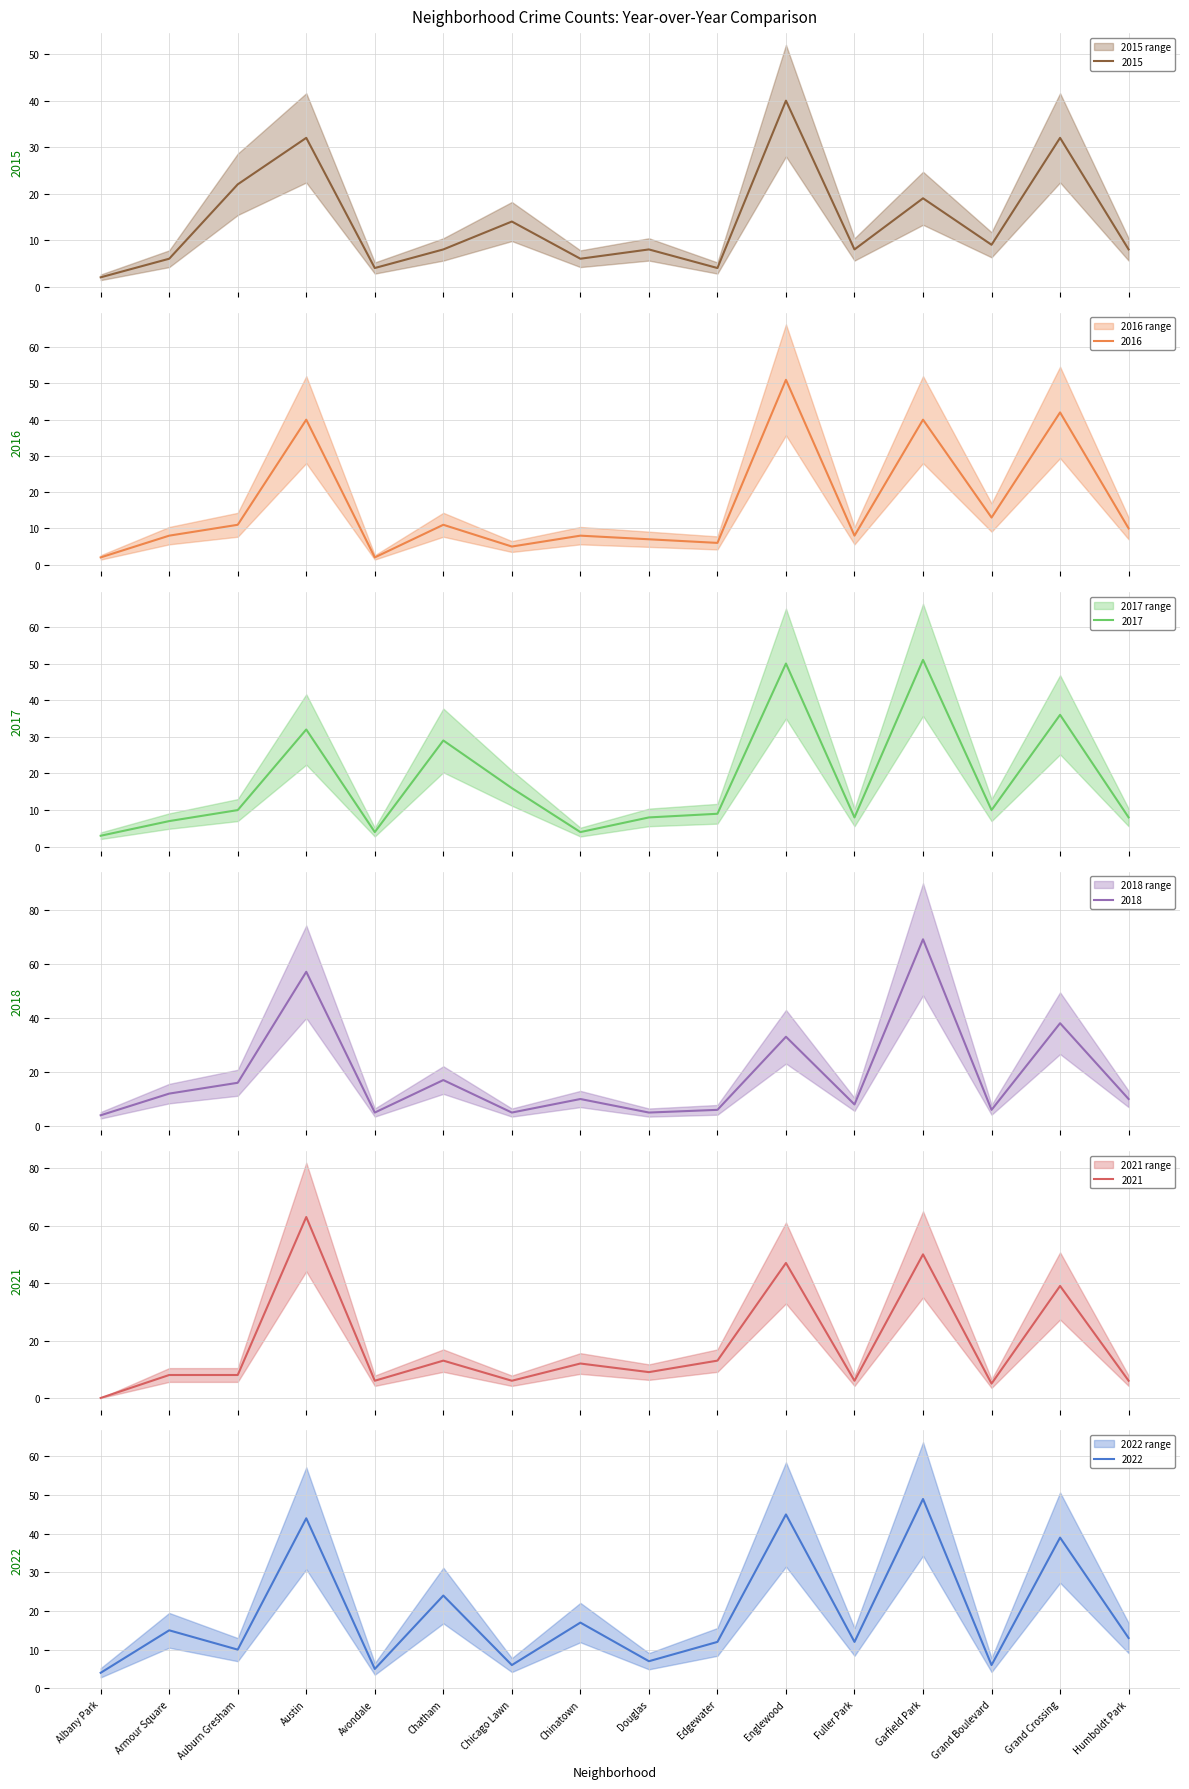

True or false: 2016 and 2017 cross at least once.

True